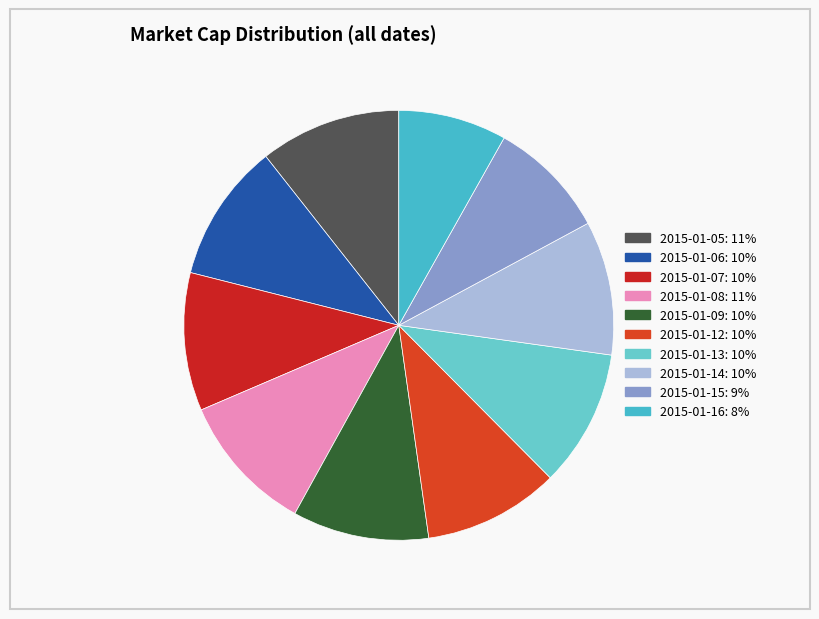

Combined, do 2015-01-07 and 2015-01-09 account for over 50%?

No